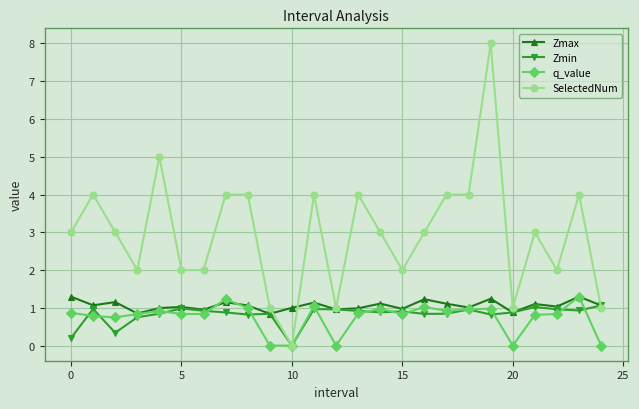

What is the value of the Zmax point at the 22nd from the left?

1.1